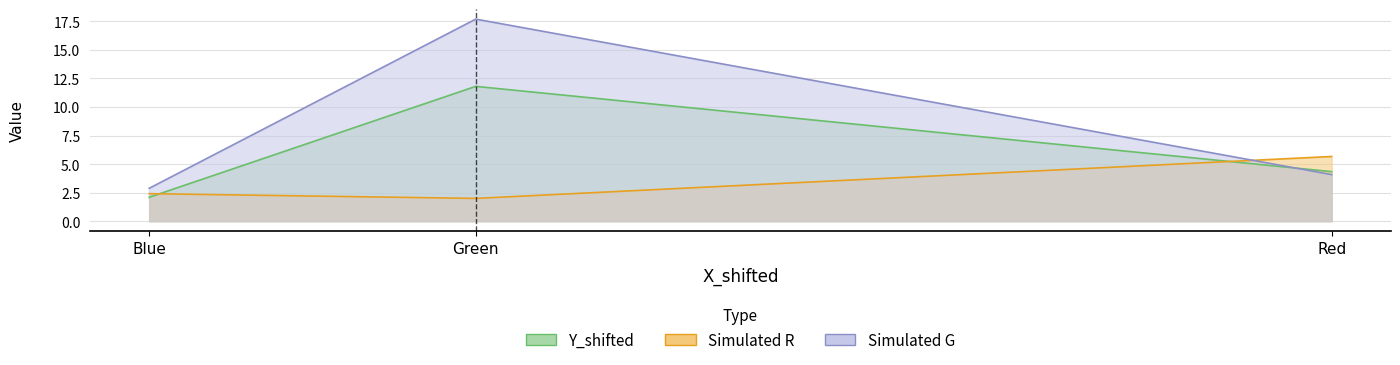

True or false: 1931 x has a value of 0.1 at Red.

False